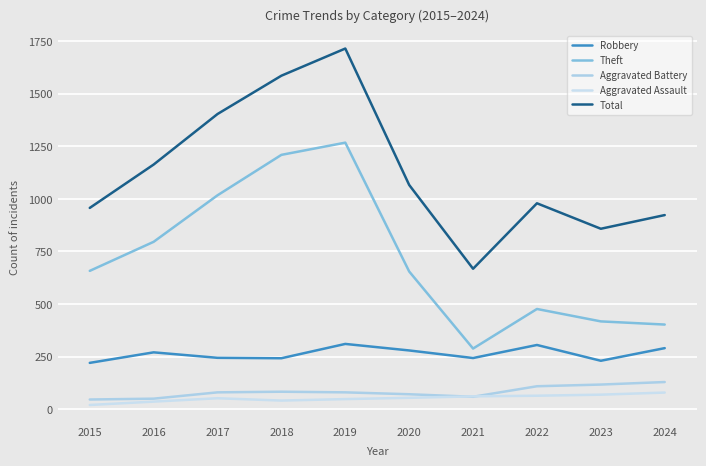

List the labels in order of Robbery value, largest first.

2019, 2022, 2024, 2020, 2016, 2017, 2021, 2018, 2023, 2015